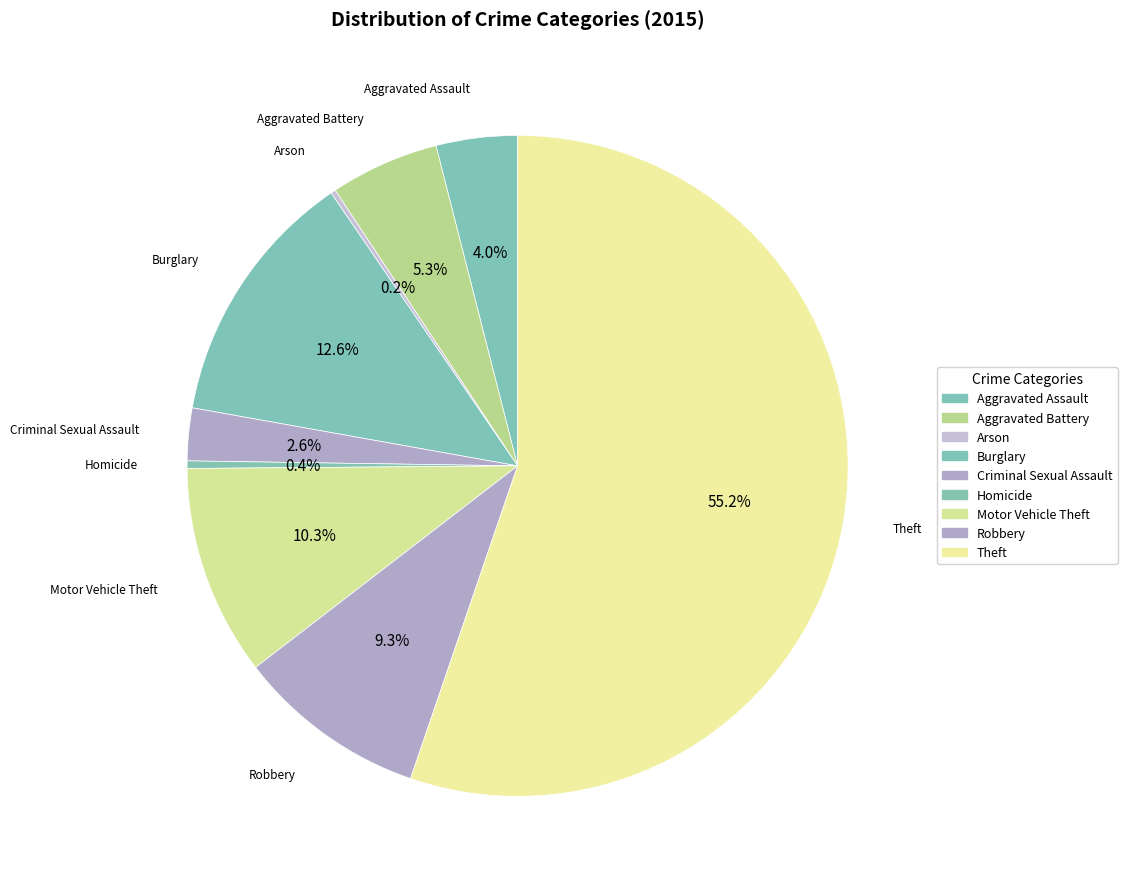

Do Robbery and Homicide together represent more than half of the pie?

No